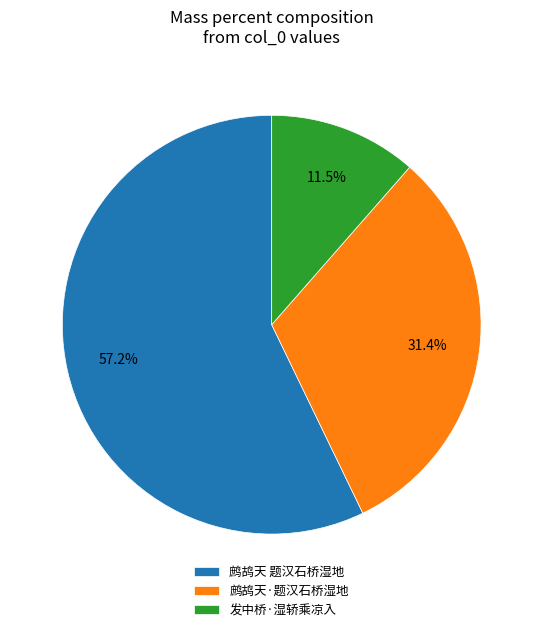

To the nearest percent, what is the difference between the largest and smallest slice percentages?

46%